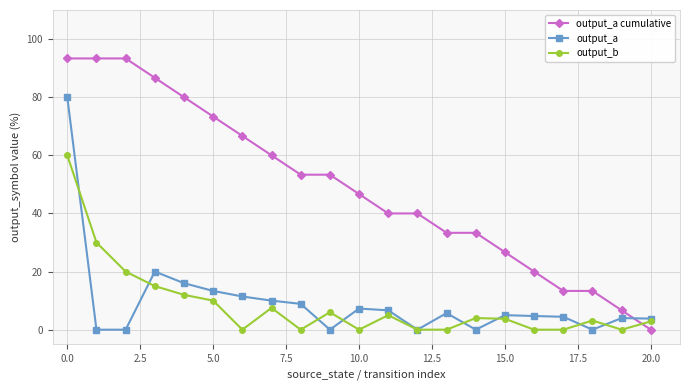

True or false: output_b has more than 2 points higher than both neighbors.

True